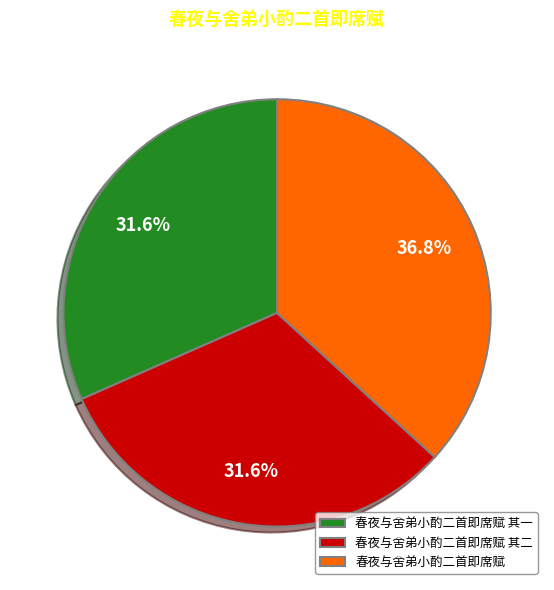

To the nearest percent, what is the difference between the 春夜与舍弟小酌二首即席赋 and 春夜与舍弟小酌二首即席赋 其一 slice percentages?

5%